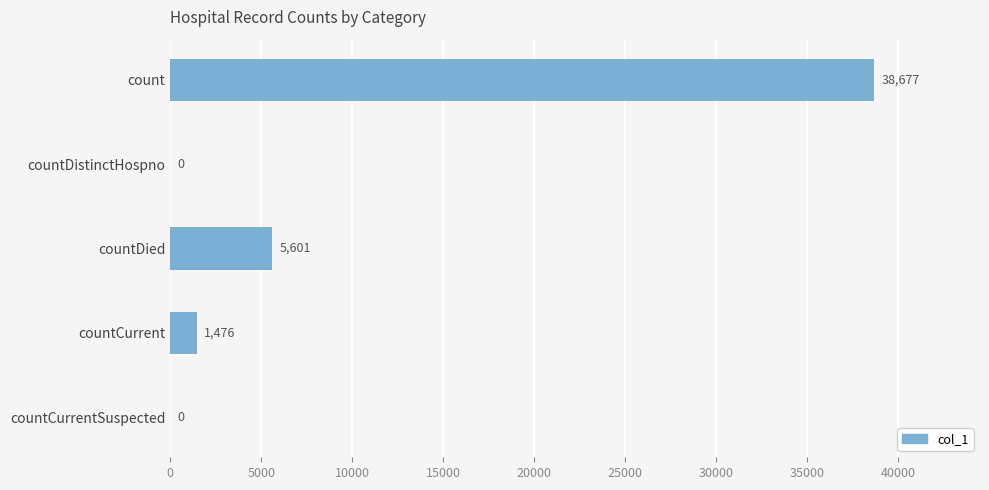

Reading top to bottom, extract all data points from this chart.

count=38677	countDistinctHospno=0	countDied=5601	countCurrent=1476	countCurrentSuspected=0